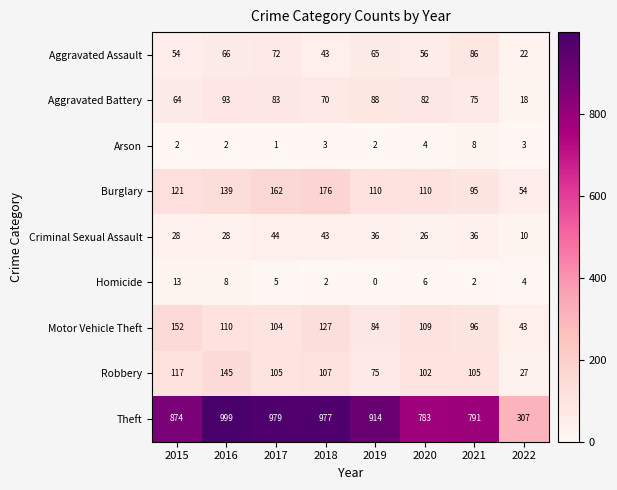

What is the spread (max minus min) of values at 2020?

779